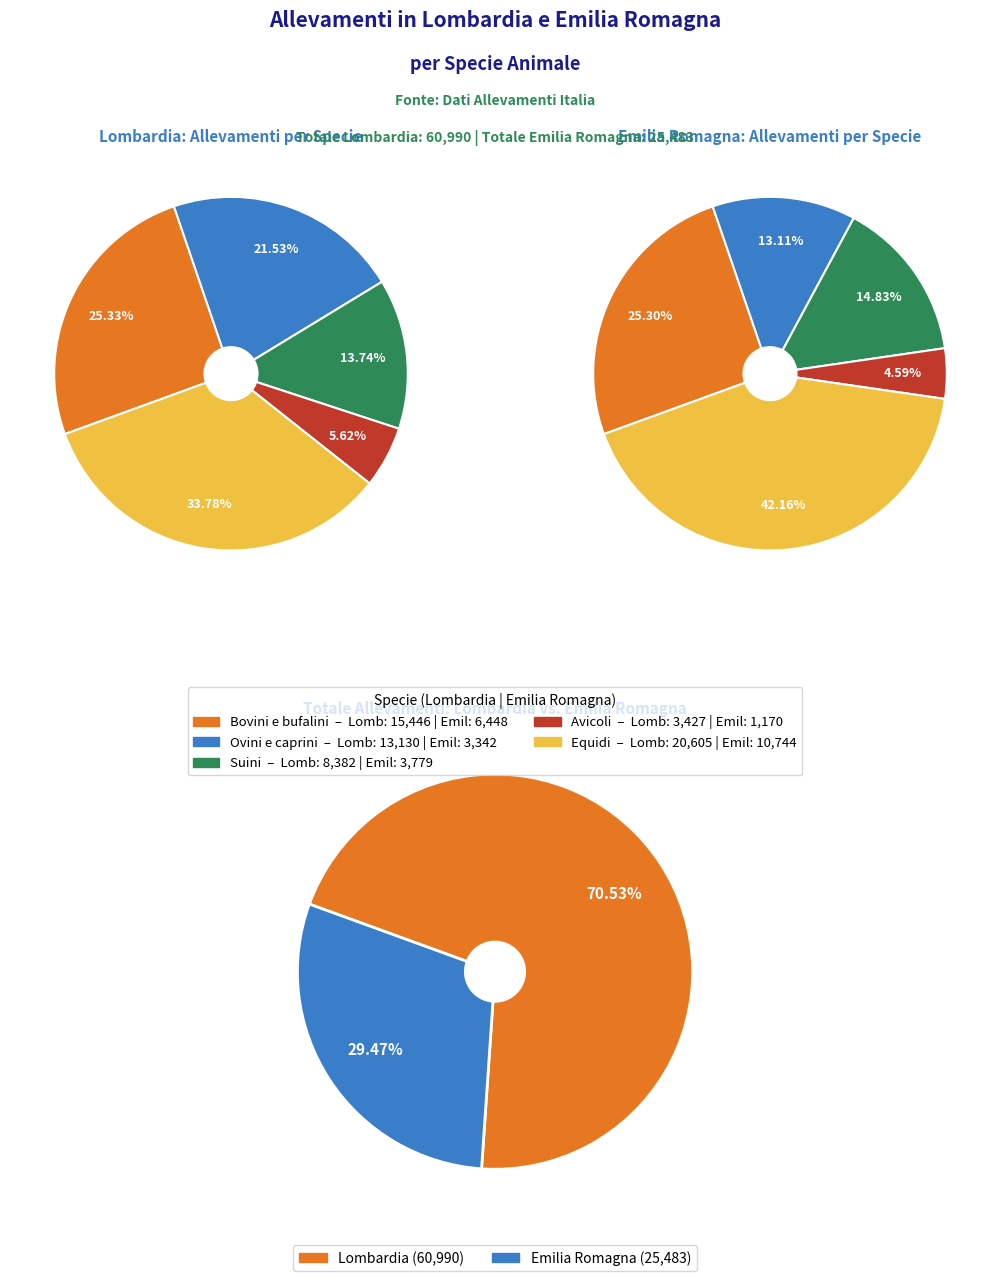

What percentage do Suini and Ovini e caprini together represent?

35.3%